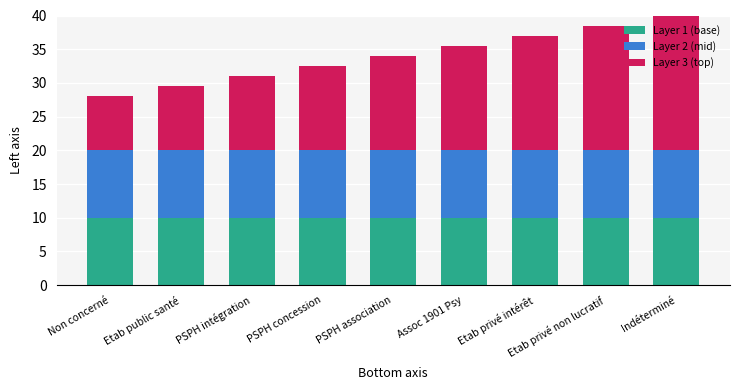

At how many categories does at least one series exceed 12?

6